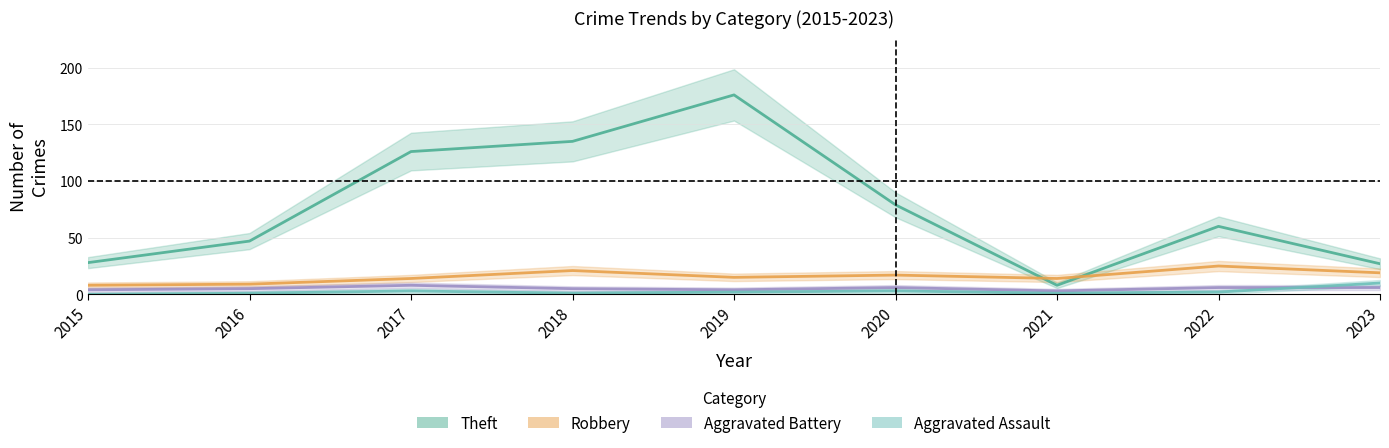

What is the difference between the Aggravated Battery values at 2020 and 2017?

2